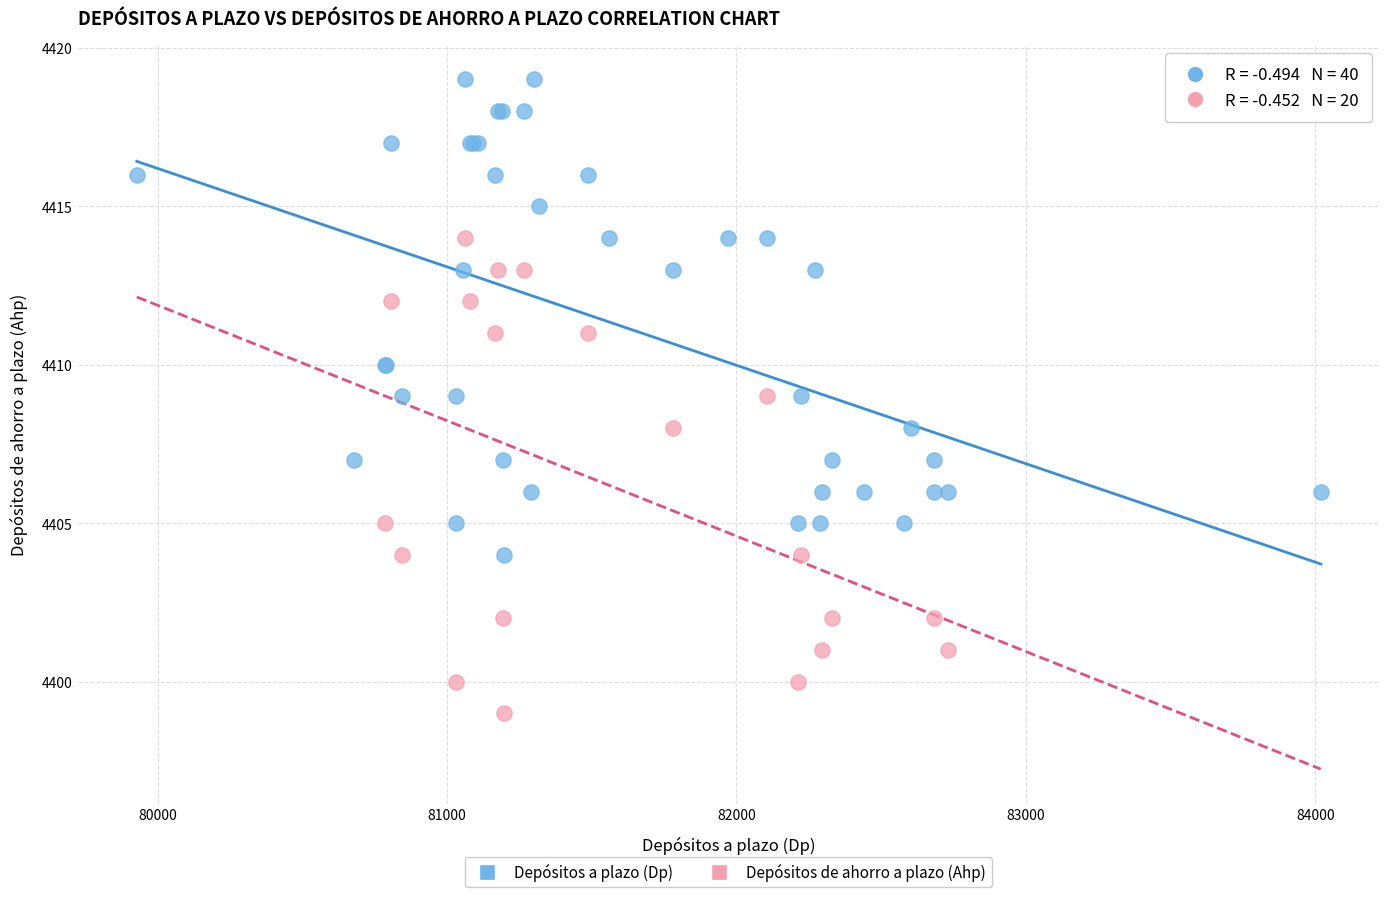

Which series reaches the minimum Y coordinate?

Depósitos de ahorro a plazo (Ahp)